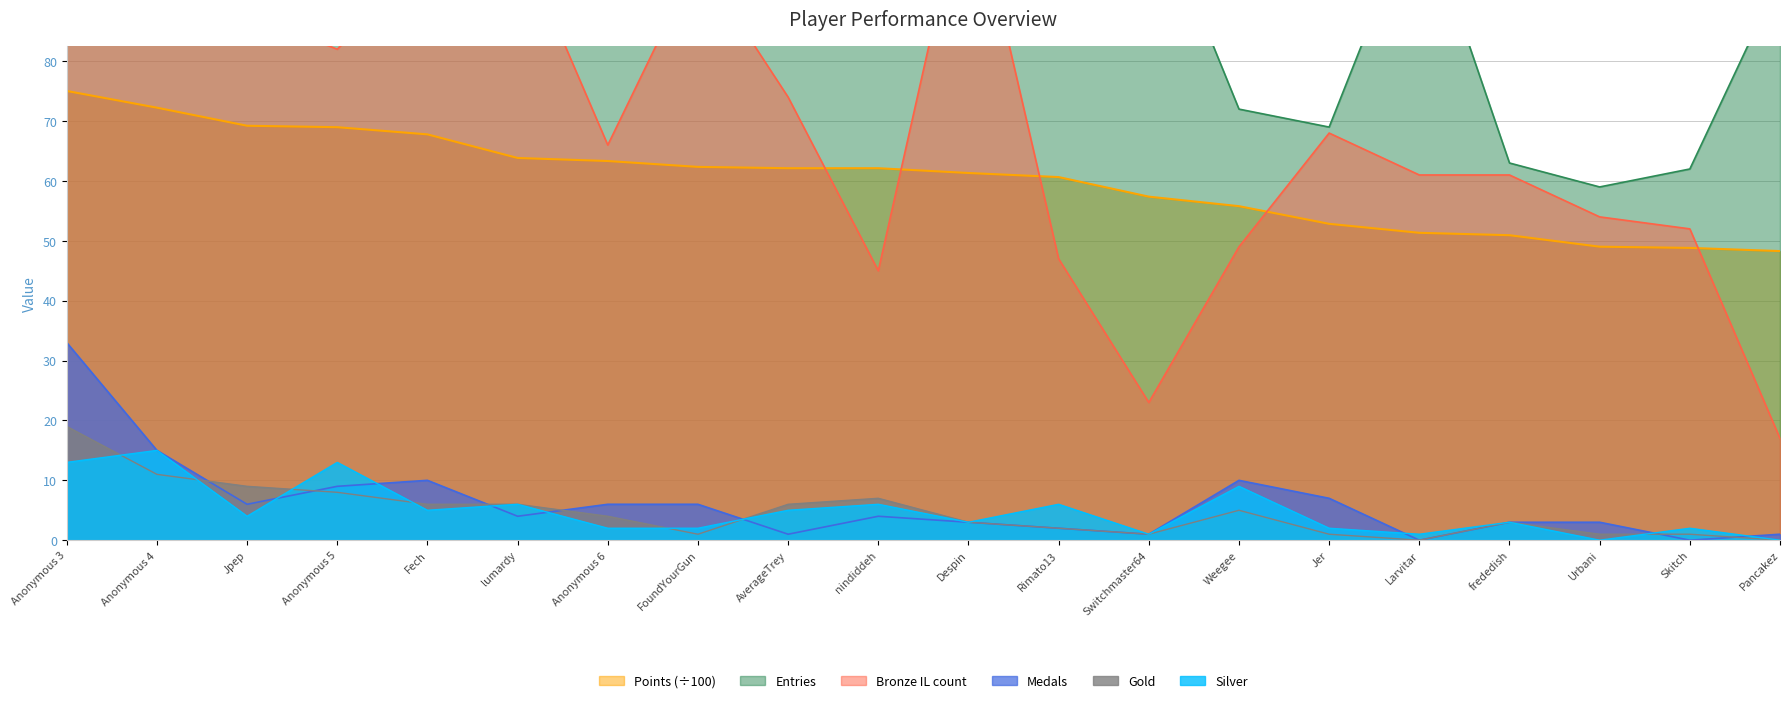

Which series changed the most between Switchmaster64 and Larvitar?

Bronze